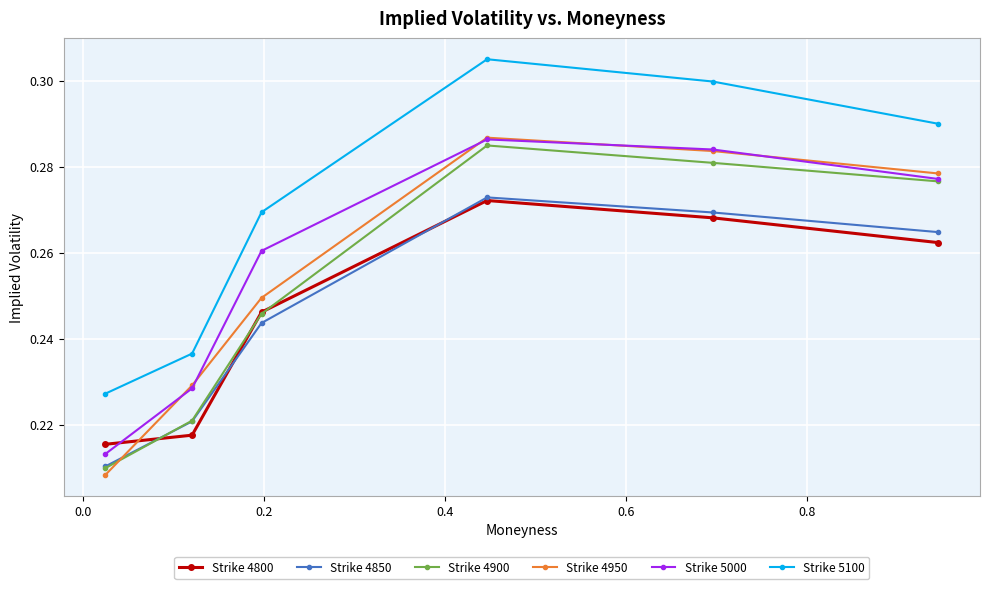

Count the Strike 4900 values in the range 0 to 1.

6